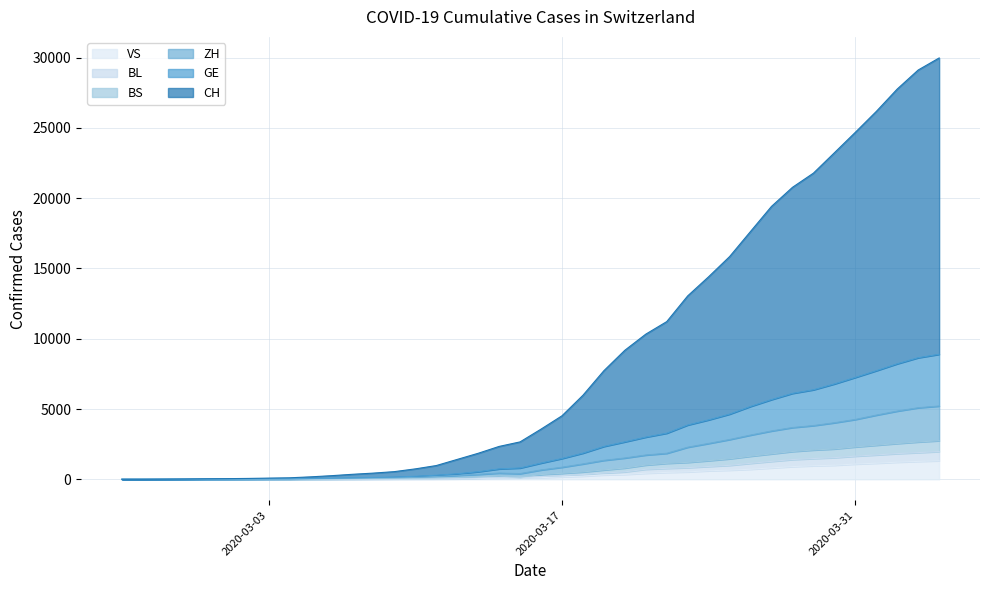

The value of GE at 2020-03-21 is 4848. True or false?

False